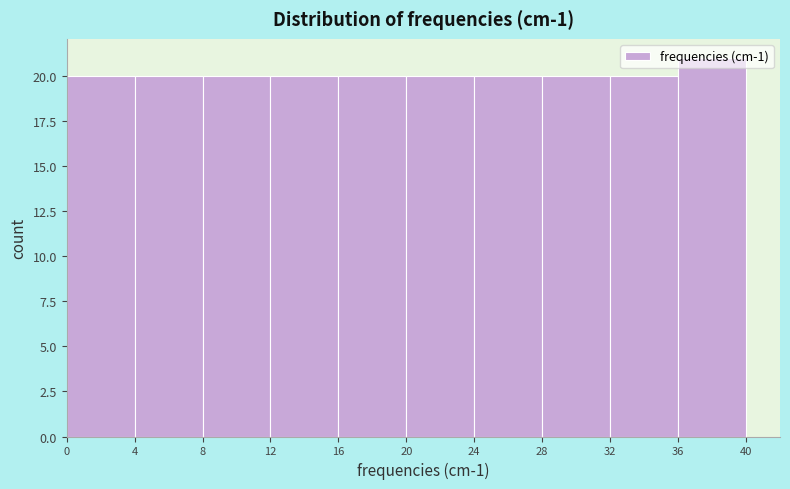

Reading left to right, list every bar in this chart as the range it spans on the x-axis followed by its height. The values are not printed on the chart, so give them approximately, as read against the axis.

0 to 4: 20
4 to 8: 20
8 to 12: 20
12 to 16: 20
16 to 20: 20
20 to 24: 20
24 to 28: 20
28 to 32: 20
32 to 36: 20
36 to 40: 21